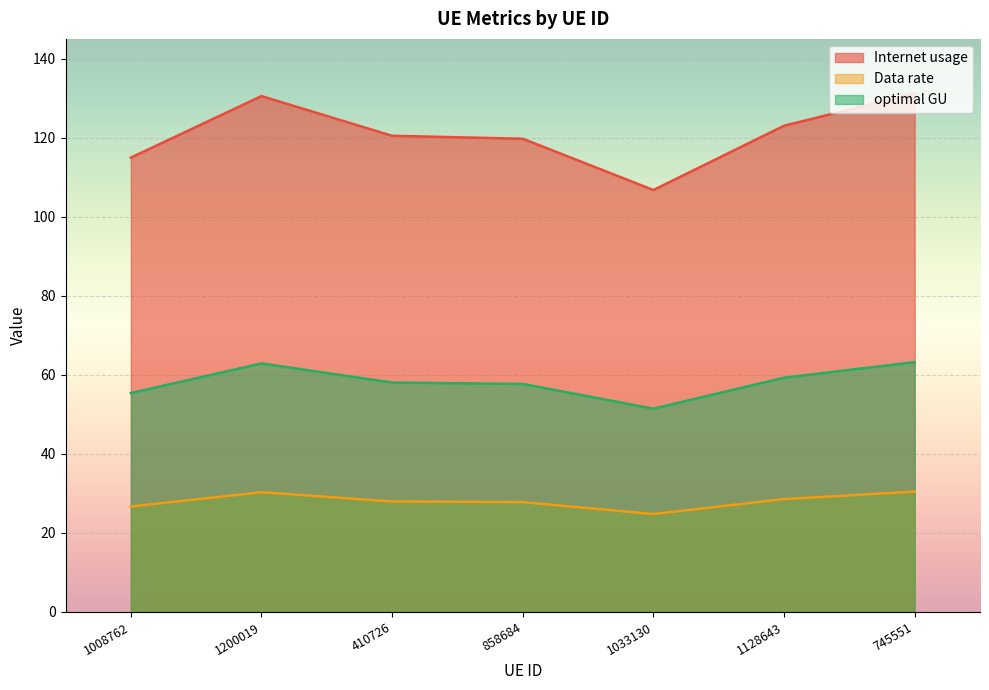

What is the greatest value displayed?

131.2